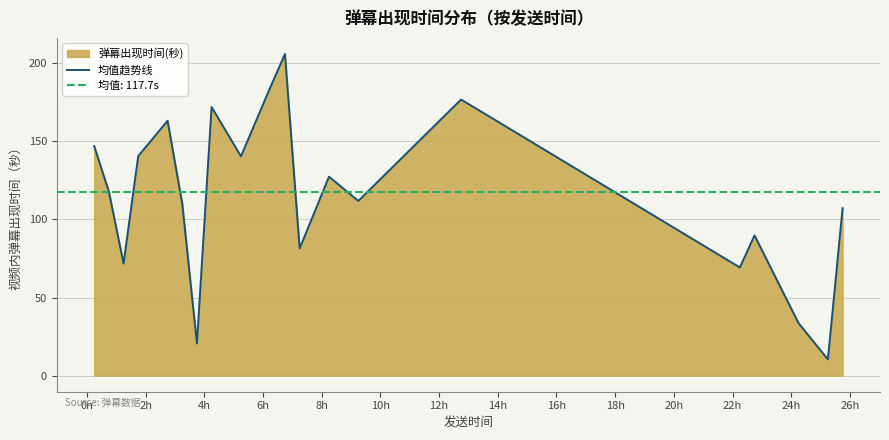

Where is the first local minimum?

1